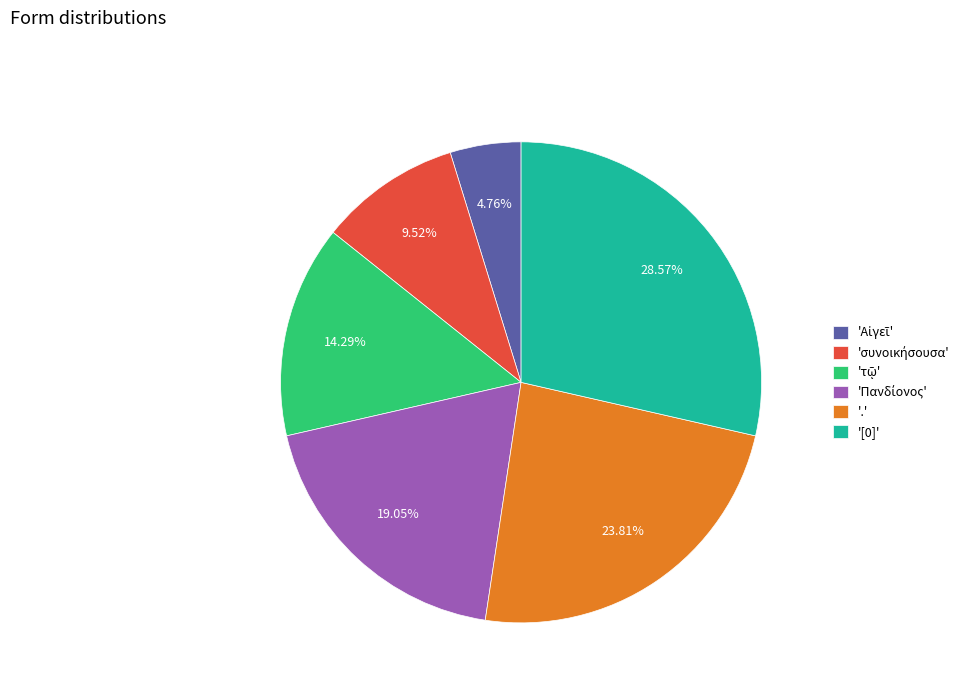

Is there a majority slice in this chart?

No